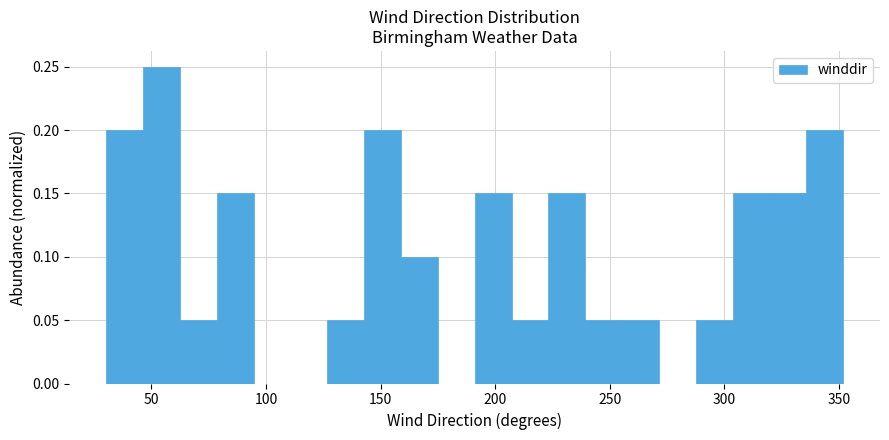

Read against the x-axis, roughly where is the centre of the tallest bar?

55